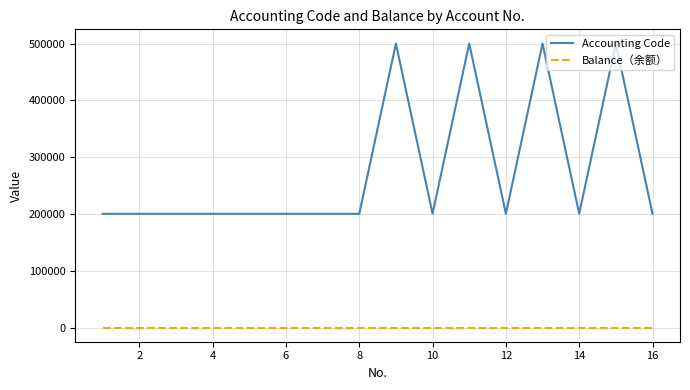

What is the difference between the maximum and minimum values in the Accounting Code series?

299898